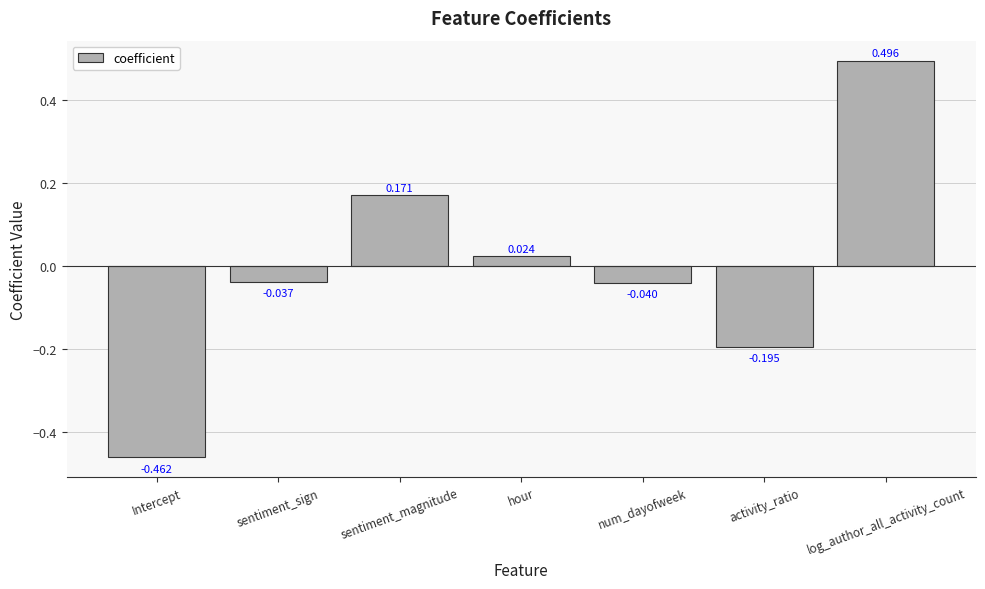

Which label corresponds to the smallest value in the chart?

Intercept